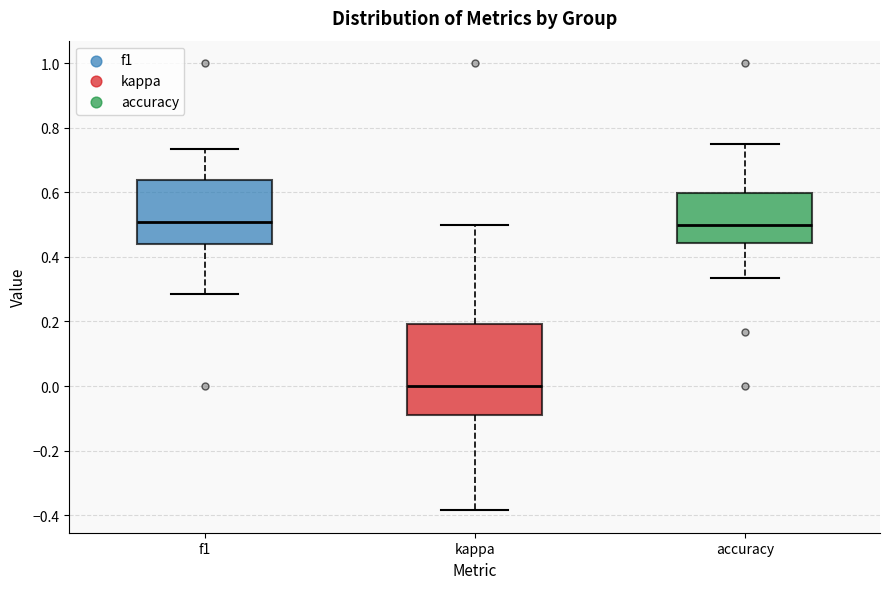

Comparing the boxes themselves (not the whiskers), which one is the tallest?

kappa